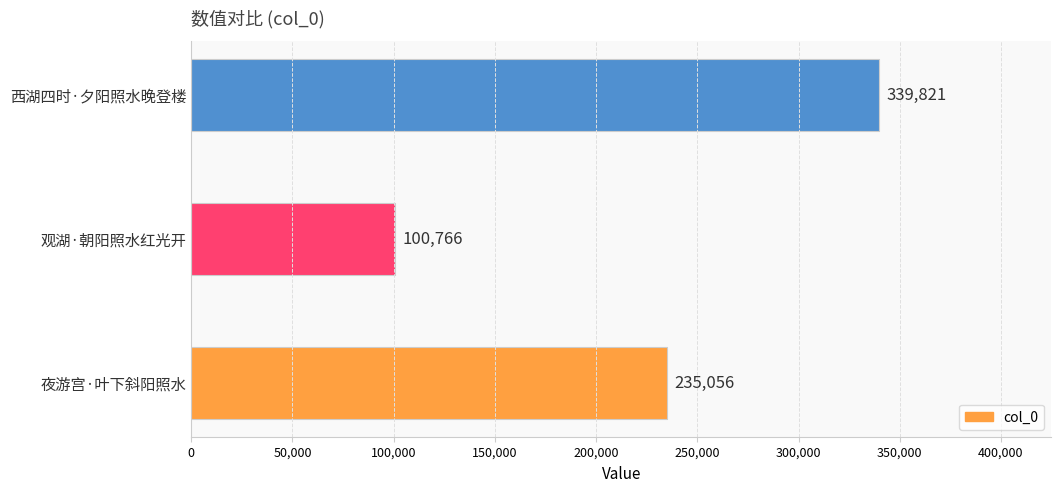

The value at 西湖四时·夕阳照水晚登楼 is 339821. True or false?

True